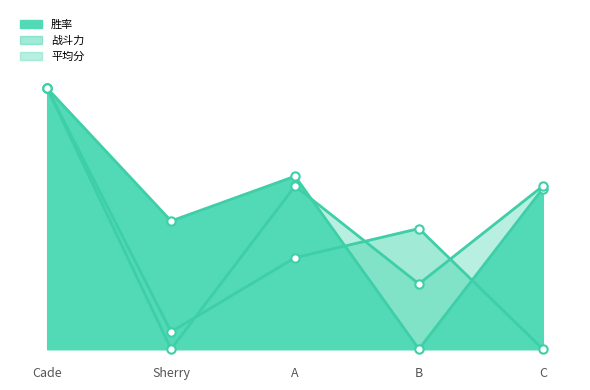

Where is the first local minimum for 战斗力?

Sherry